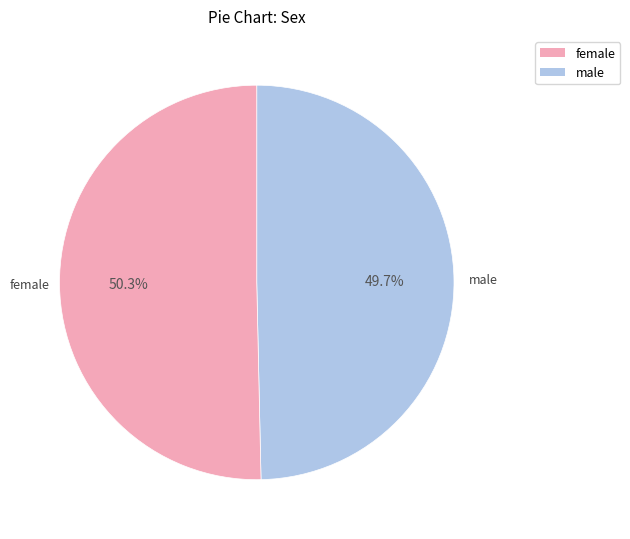

Is the sum of female and male greater than half?

Yes